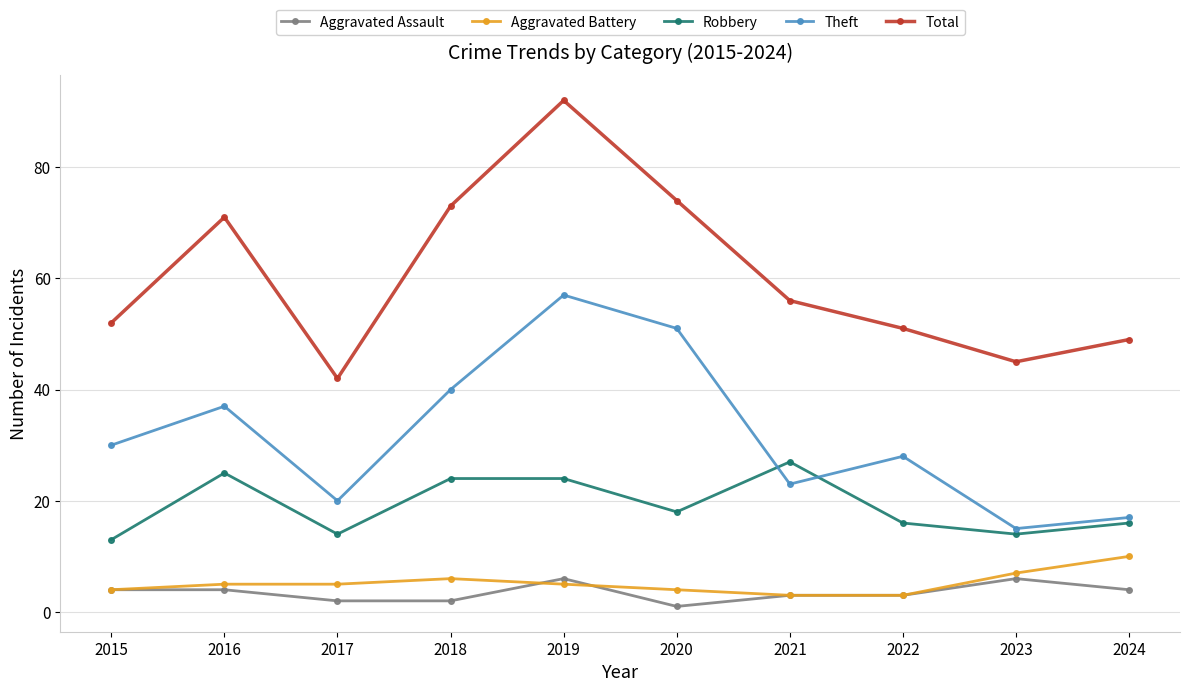

How many data points does each series have?

10